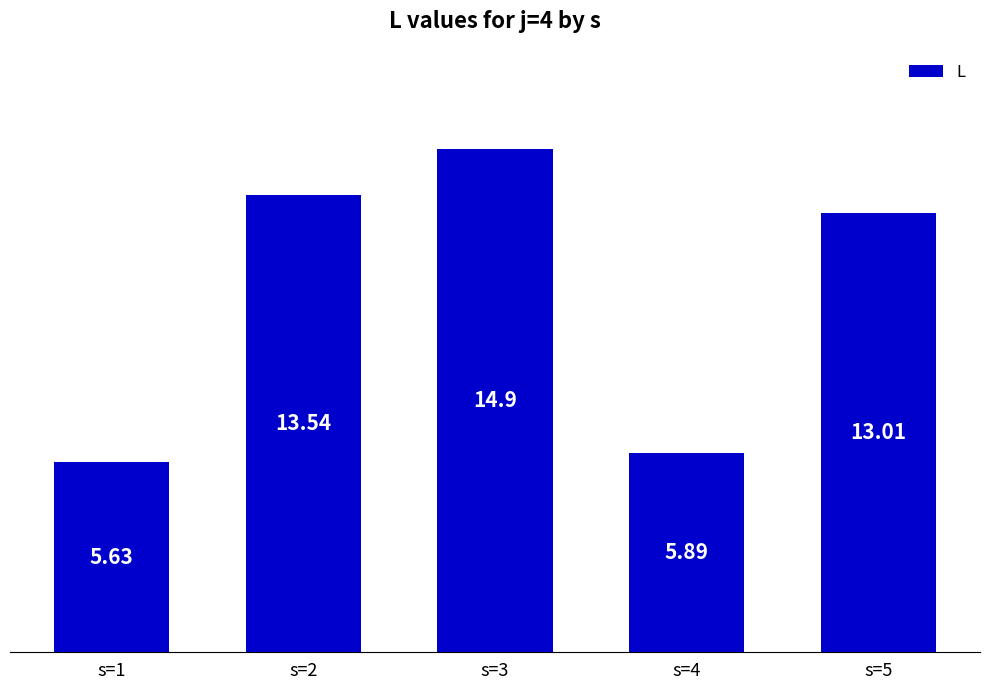

Between s=2 and s=1, which is larger?

s=2